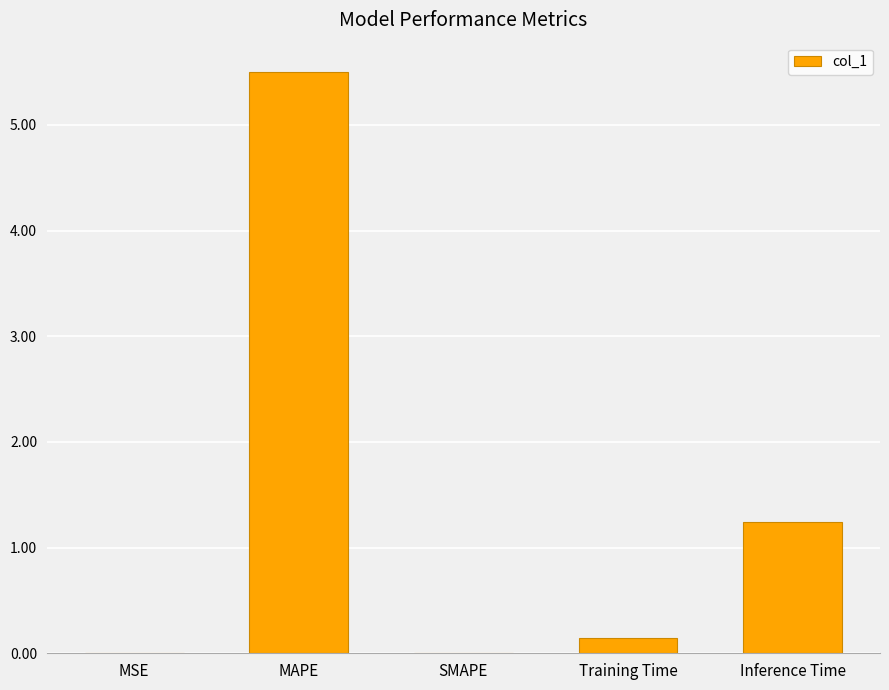

What is the sum of all values?

6.9